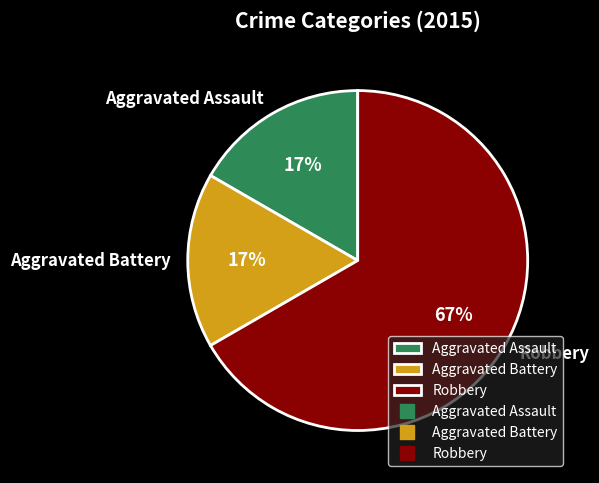

True or false: Aggravated Battery accounts for 3% of the total.

False